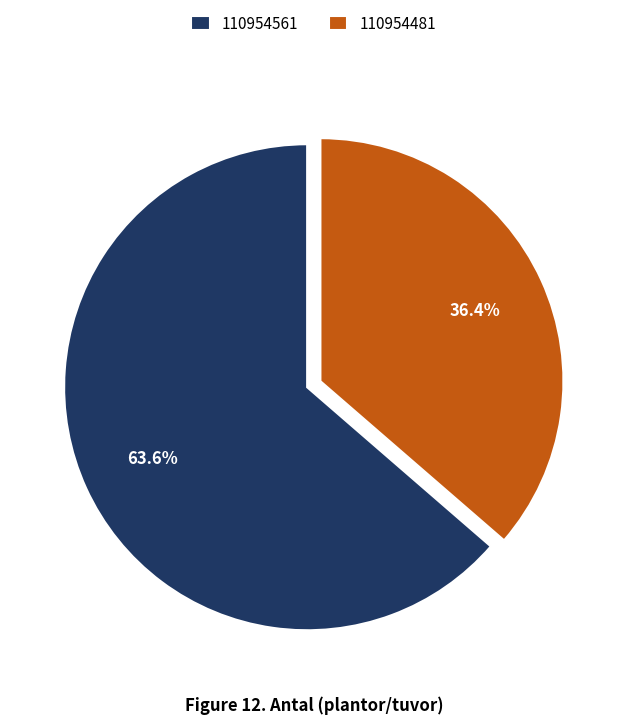

To the nearest percent, what percentage of the pie is 110954481?

36%